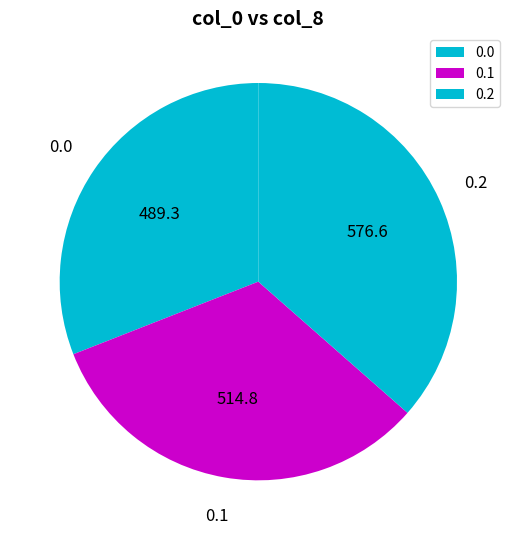

Approximately how many times larger is the value at 0.2 compared to 0.0?

1.2